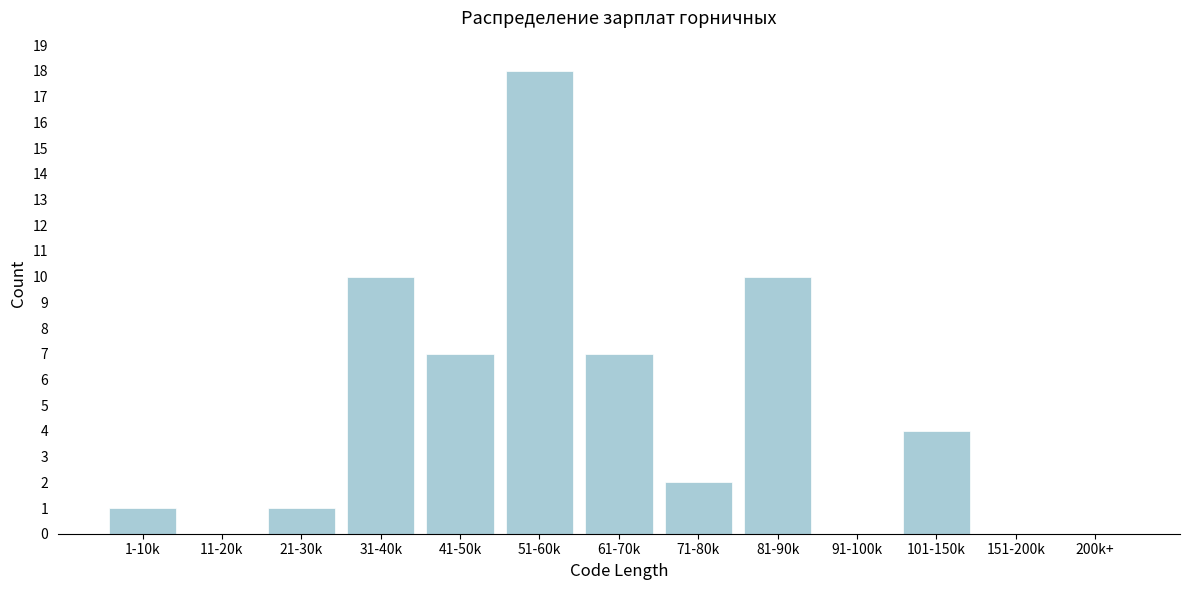

Reading left to right, extract all data points from this chart.

1-10k=1	11-20k=0	21-30k=1	31-40k=10	41-50k=7	51-60k=18	61-70k=7	71-80k=2	81-90k=10	91-100k=0	101-150k=4	151-200k=0	200k+=0